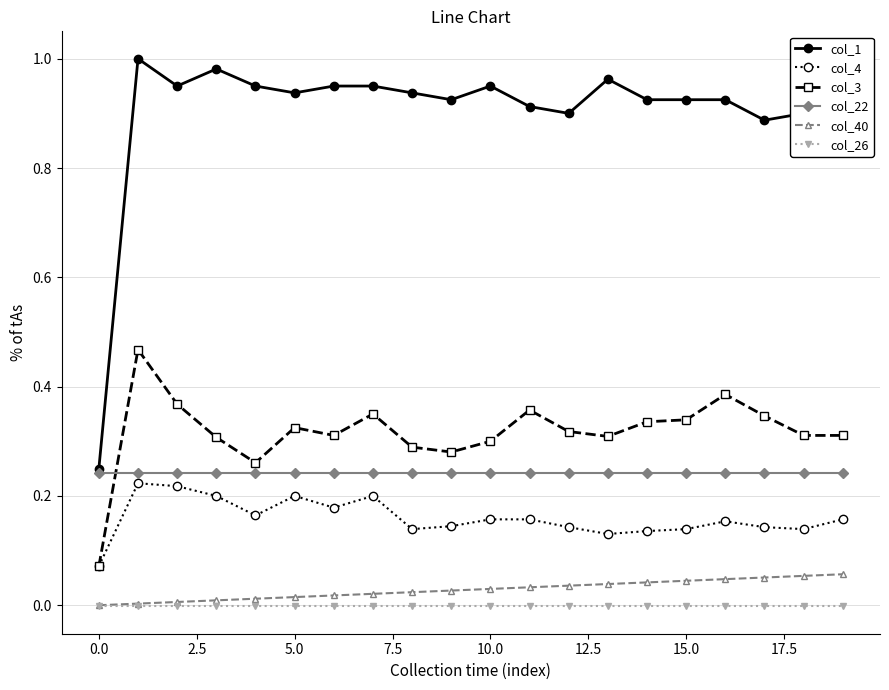

True or false: col_4 and col_26 intersect in this chart.

False